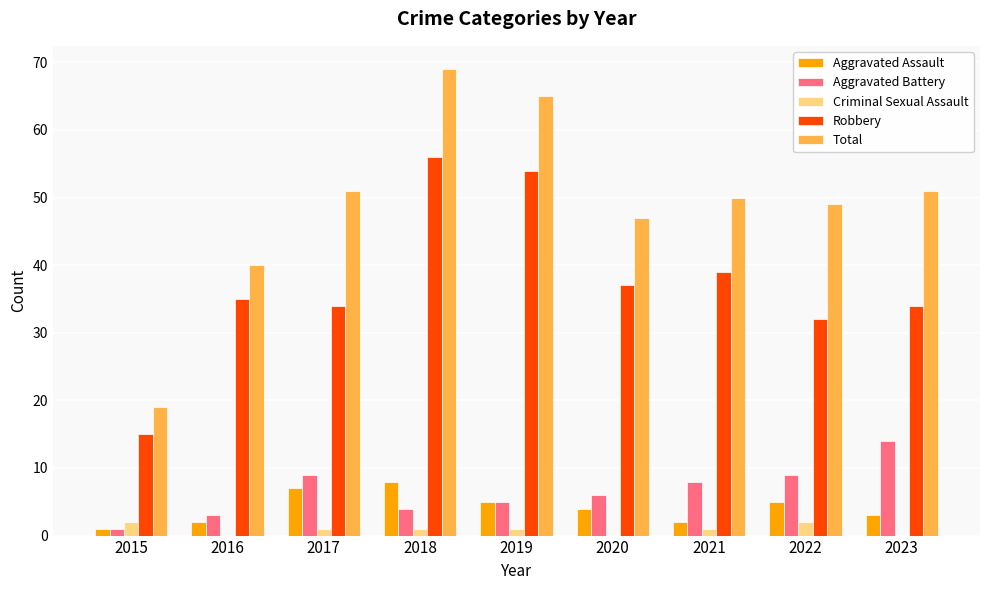

Reading left to right, transcribe all the data shown in this chart.

Aggravated Assault: 1	2	7	8	5	4	2	5	3
Aggravated Battery: 1	3	9	4	5	6	8	9	14
Criminal Sexual Assault: 2	0	1	1	1	0	1	2	0
Robbery: 15	35	34	56	54	37	39	32	34
Total: 19	40	51	69	65	47	50	49	51